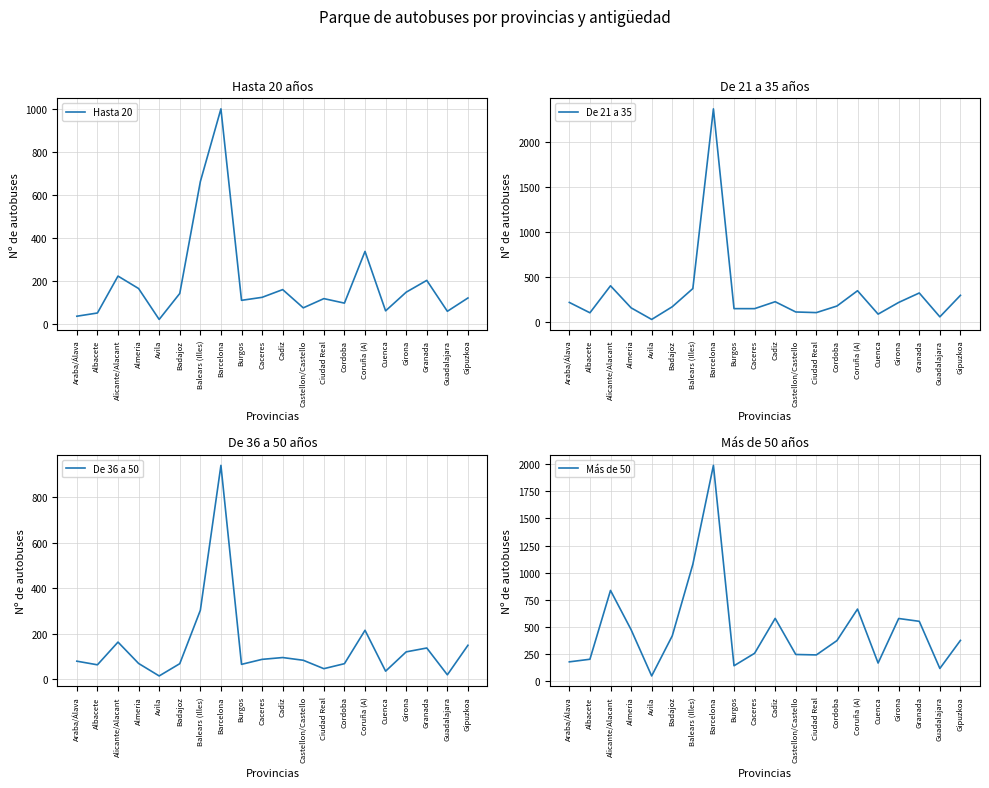

Is the value of Más de 50 at Castellon/Castello greater than the value of De 36 a 50 at Granada?

Yes